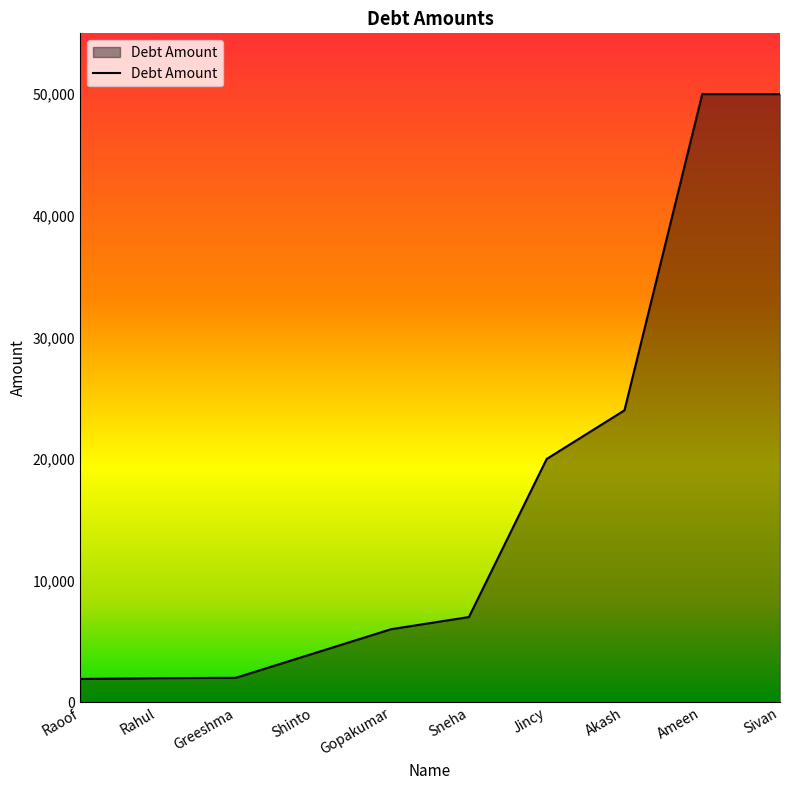

What is the difference between the second highest and second lowest values?

48028